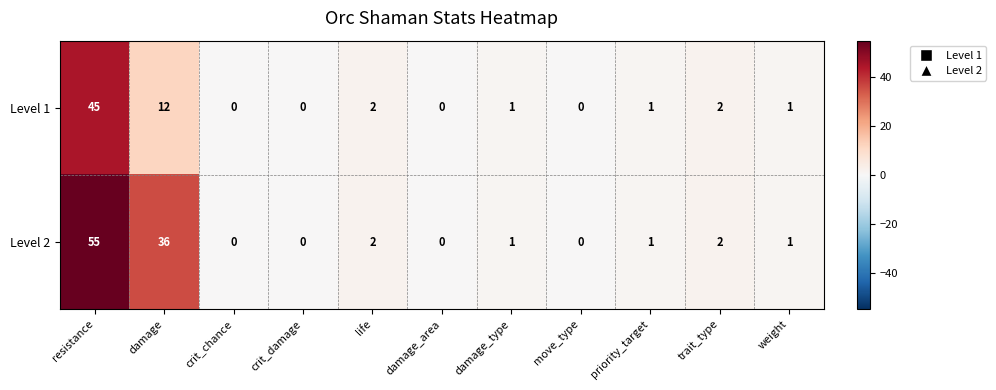

The value of Level 1 at priority_target is 1. True or false?

True